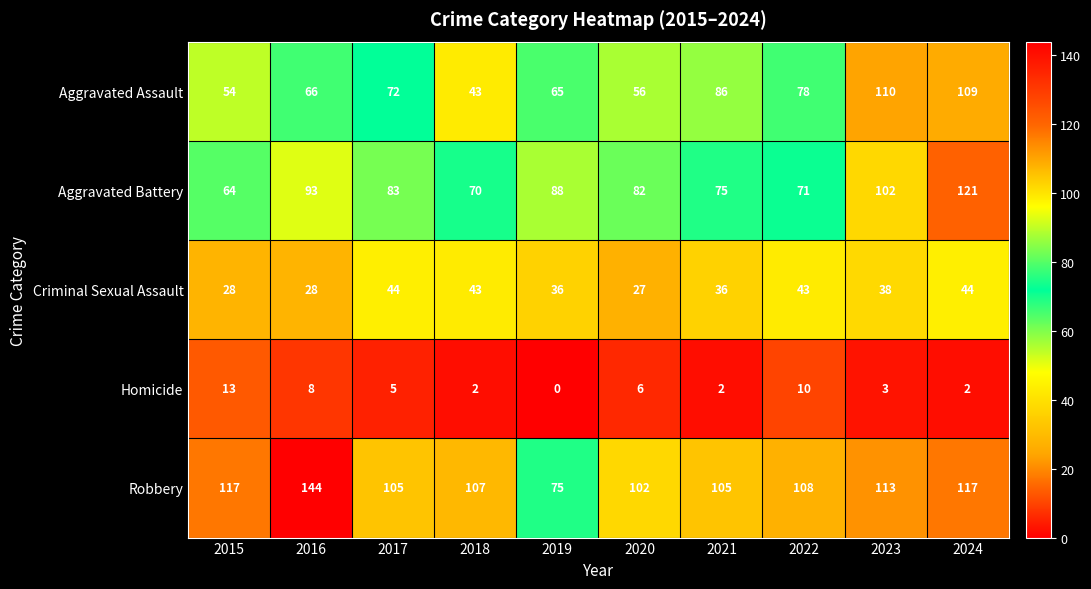

At which category is the sum across all series the highest?

2024